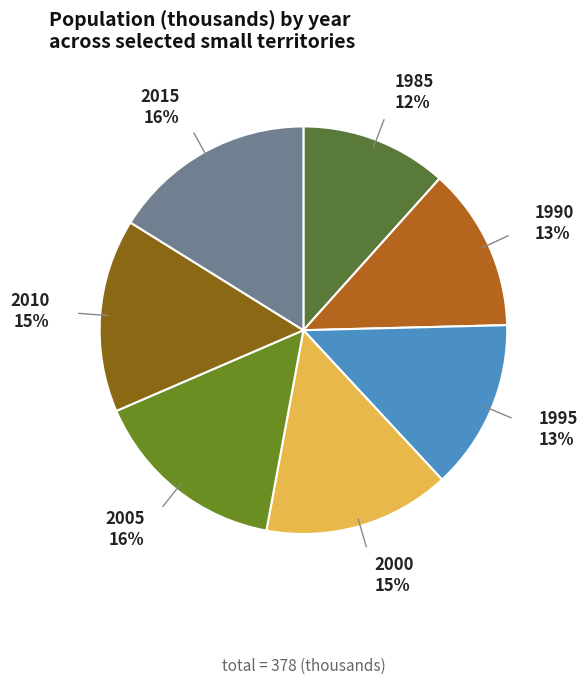

Count the number of slices in the pie.

7